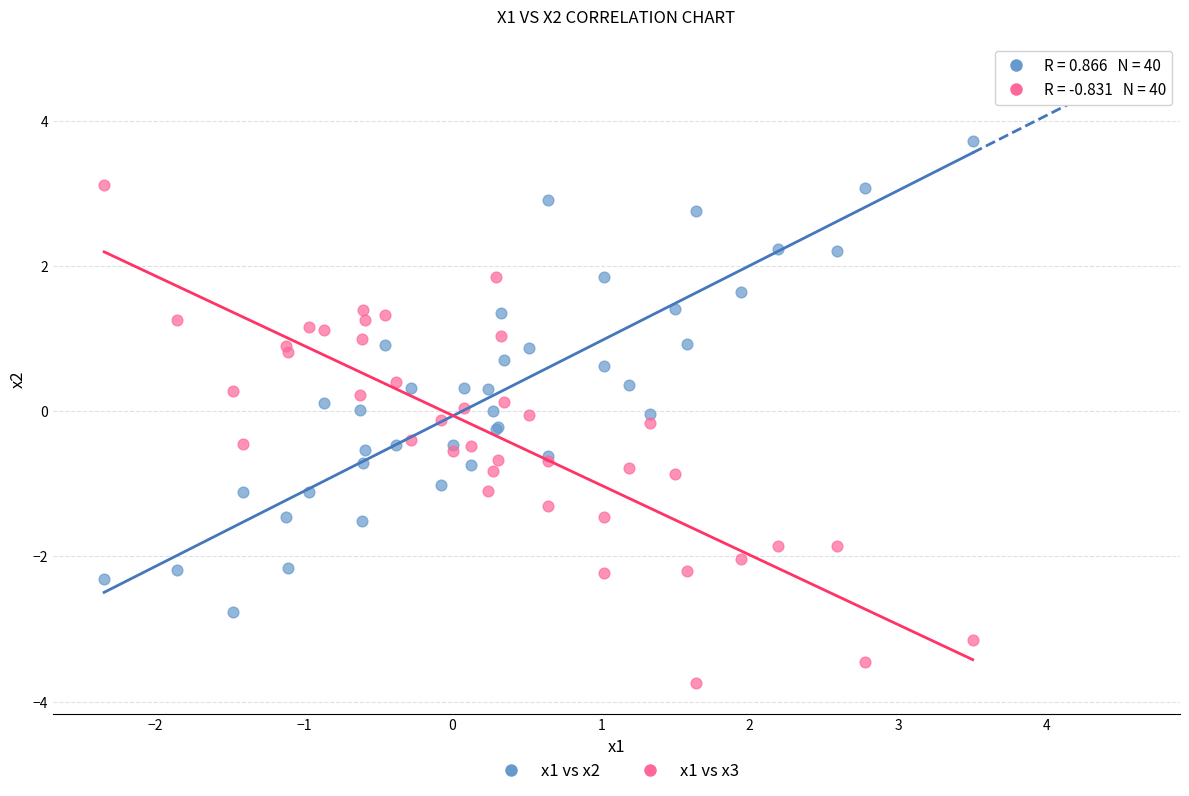

Which series contains the lowest Y value?

x1 vs x3